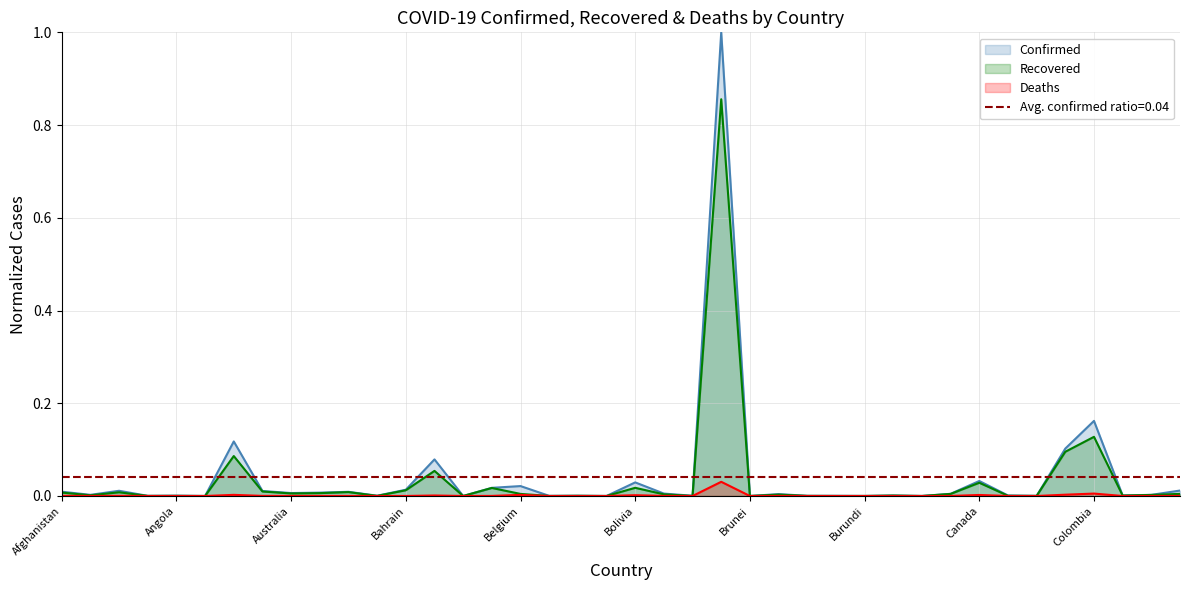

Does the chart display data point markers on the line(s)?

No